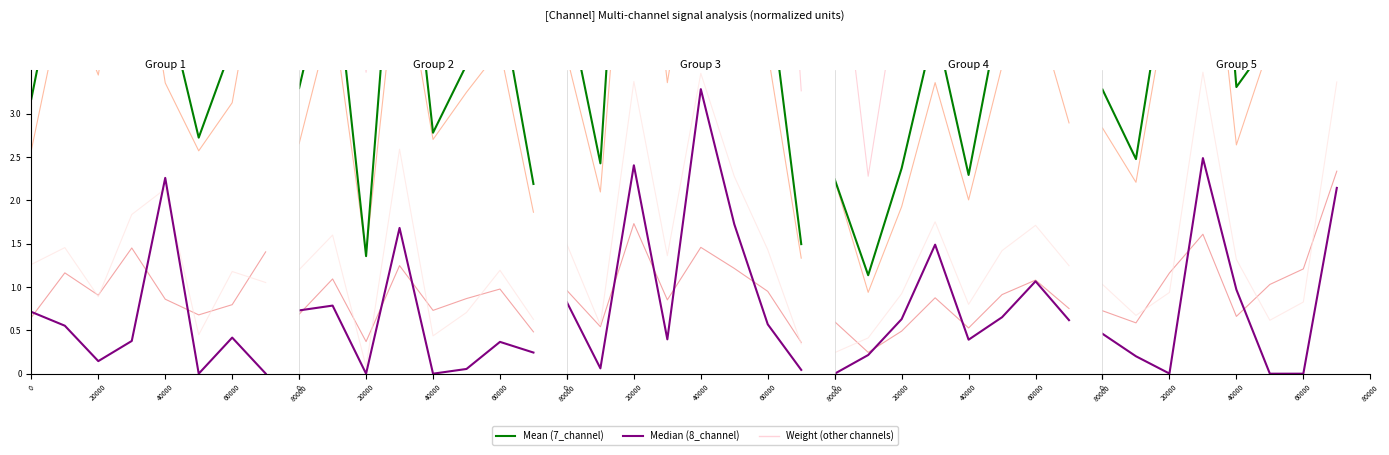

True or false: 8_channel (Median) and 0_channel intersect in this chart.

False